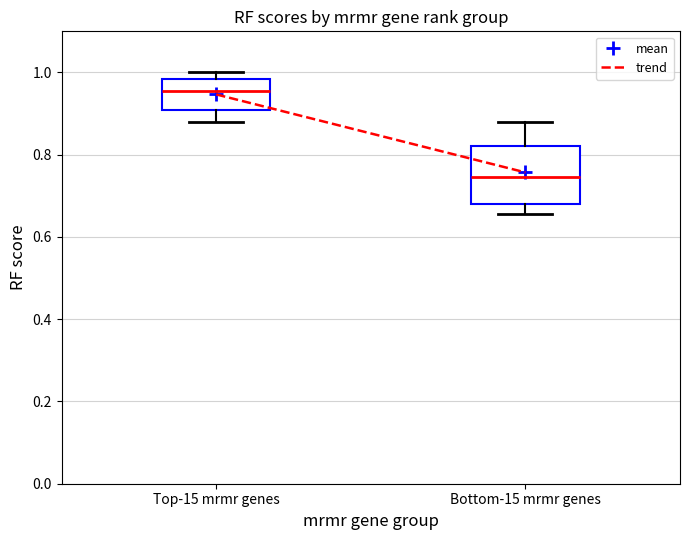

Which box's median line is the highest?

Top-15 mrmr genes